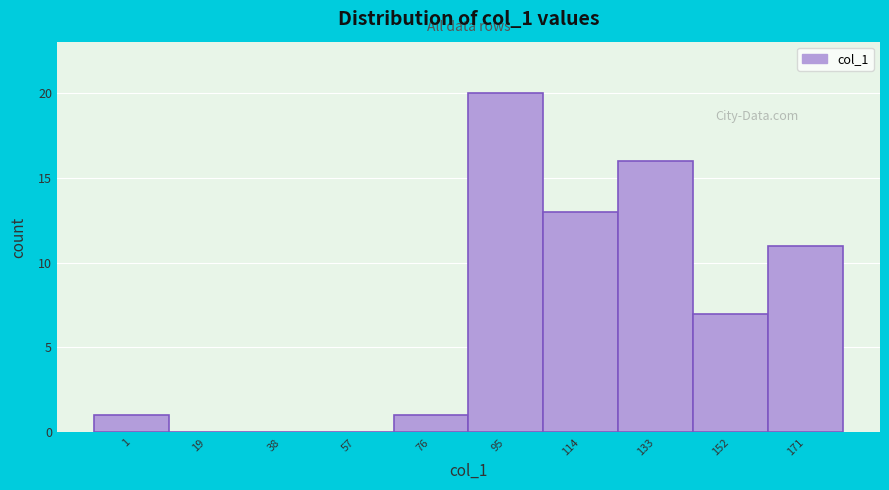

Reading right to left, extract all data points from this chart.

171=11	152=7	133=16	114=13	95=20	76=1	57=0	38=0	19=0	1=1